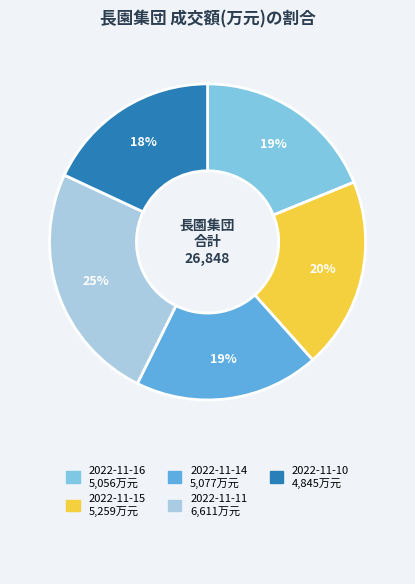

To the nearest percent, what is the combined percentage of 2022-11-14 and 2022-11-16?

38%